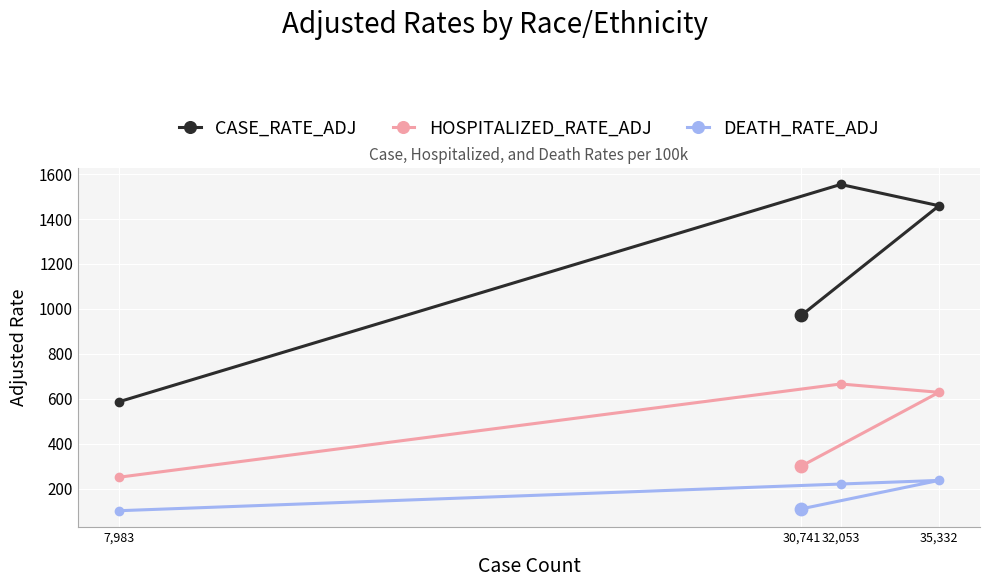

Which series has the largest total across all categories?

CASE_RATE_ADJ